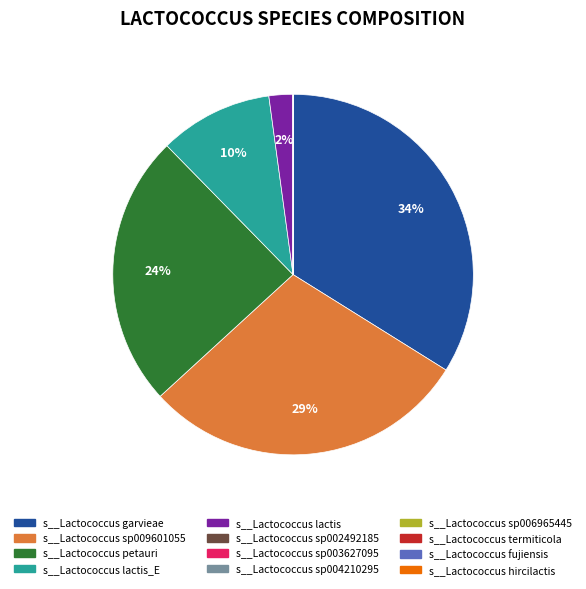

Does any single category account for the majority?

No